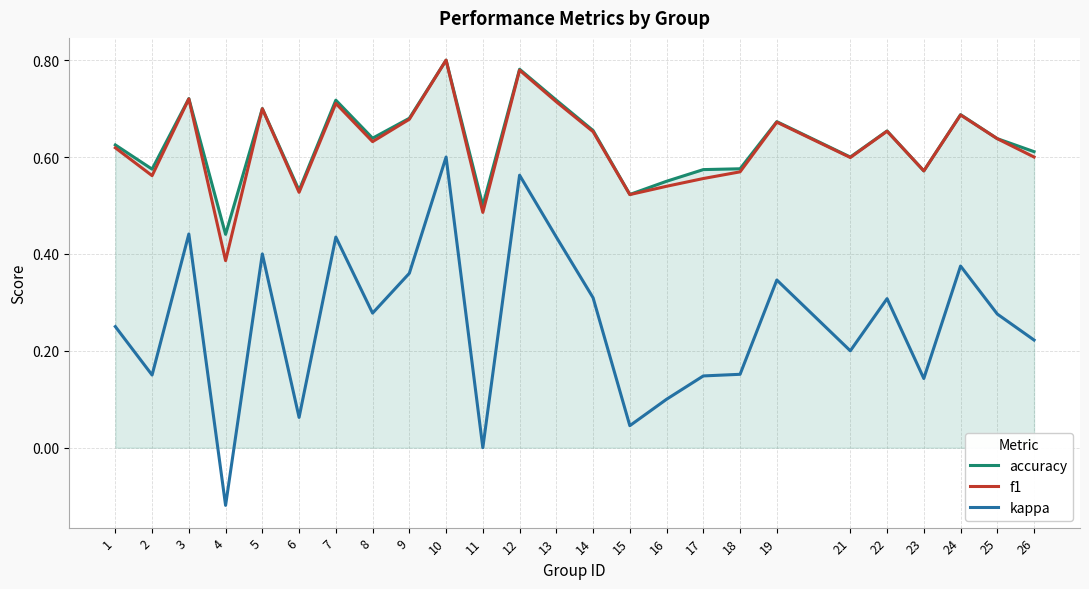

Where is the first local maximum for f1?

3